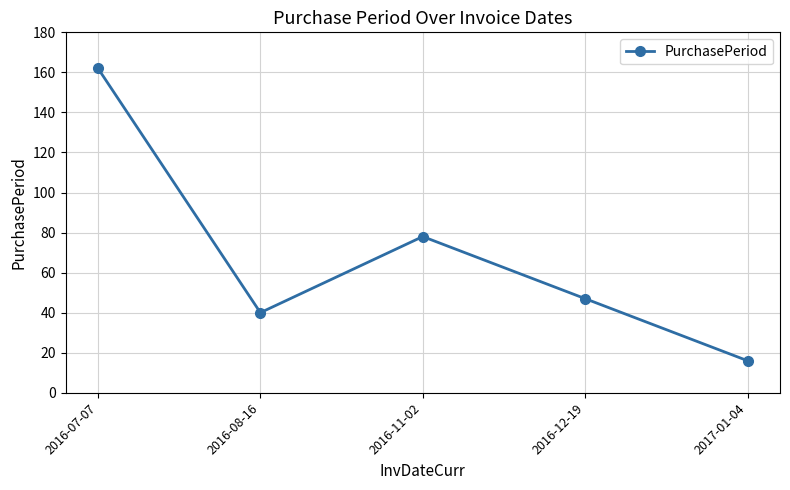

What is the minimum value shown in the chart?

16